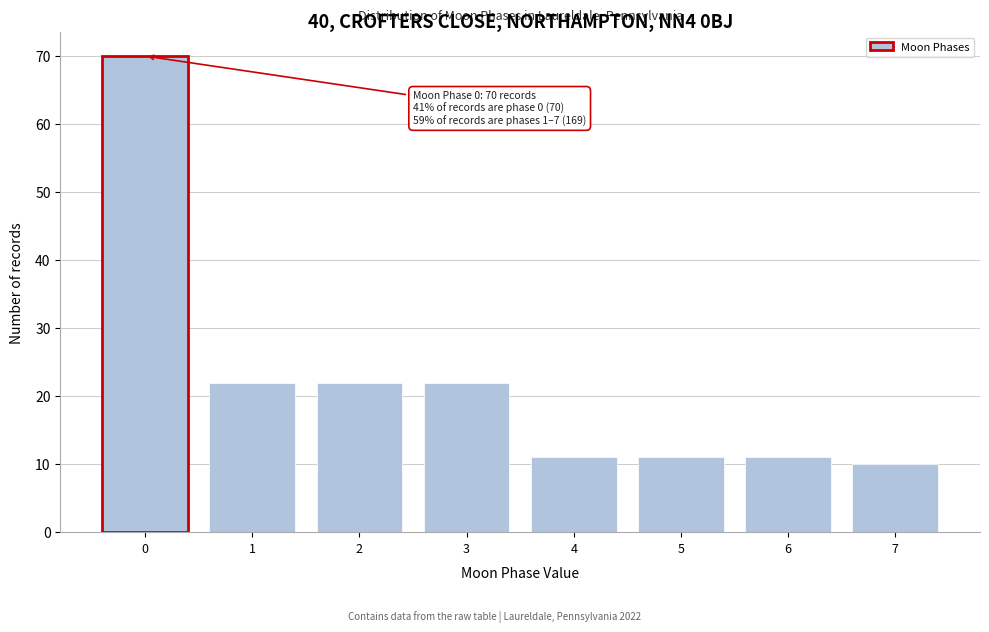

Reading right to left, transcribe all the data shown in this chart.

10	11	11	11	22	22	22	70